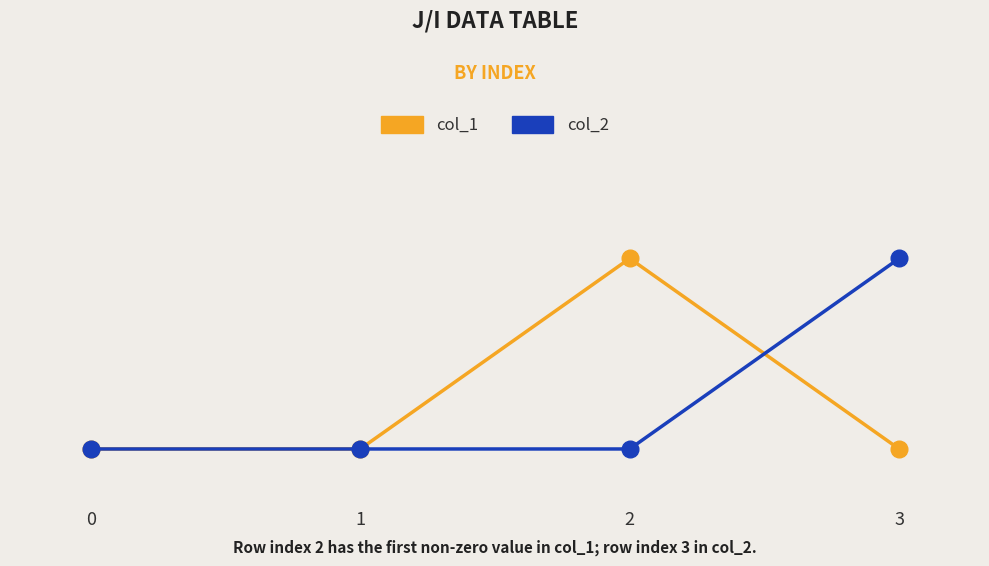

Between 0 and 2, which series saw the biggest shift?

col_1